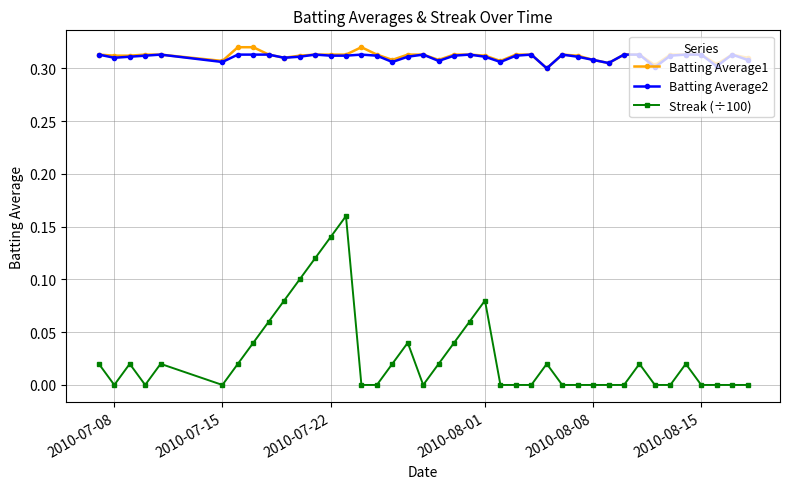

True or false: Batting Average2 and Streak (÷100) cross at least once.

False